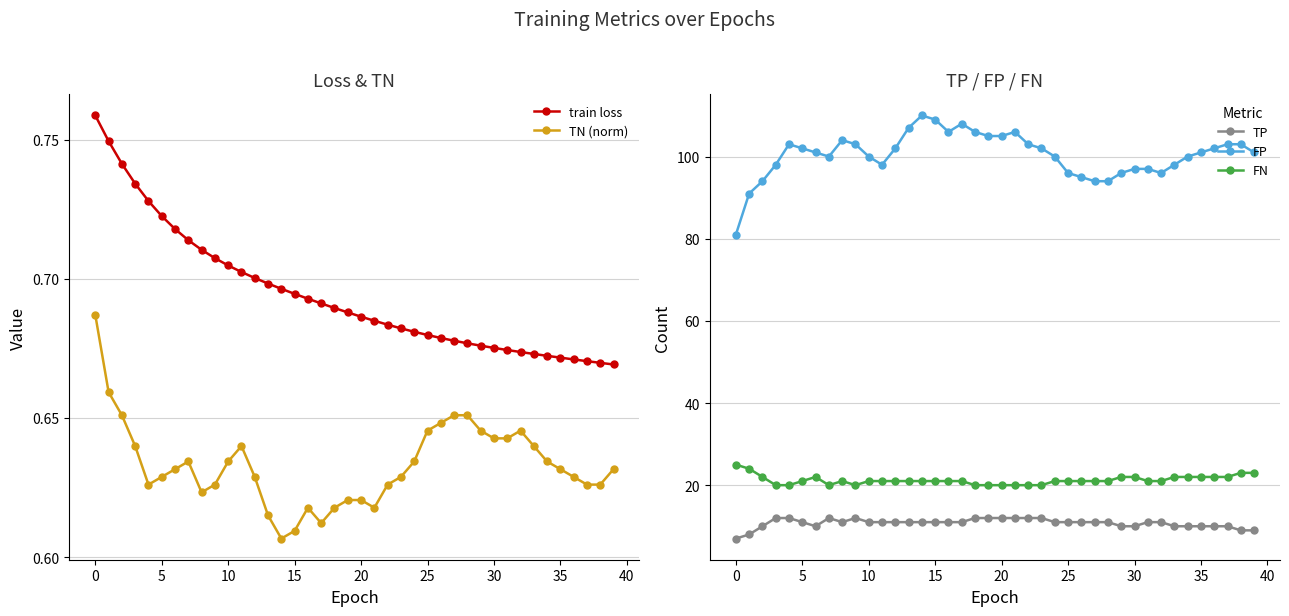

What is the smallest value displayed?

0.6